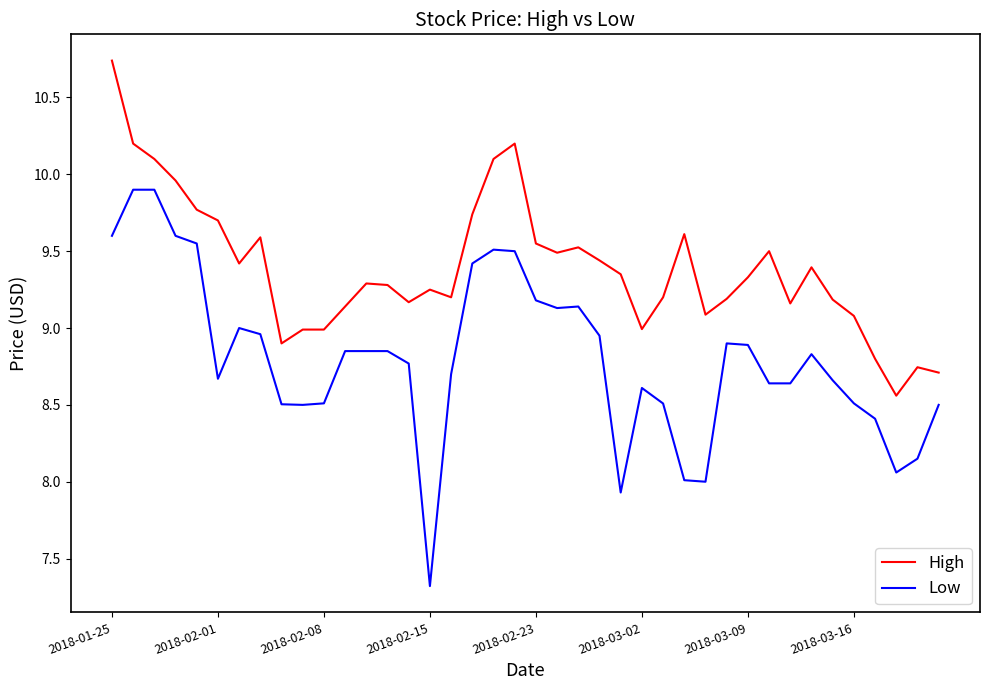

What is the difference between the maximum and minimum values in the Low series?

2.6